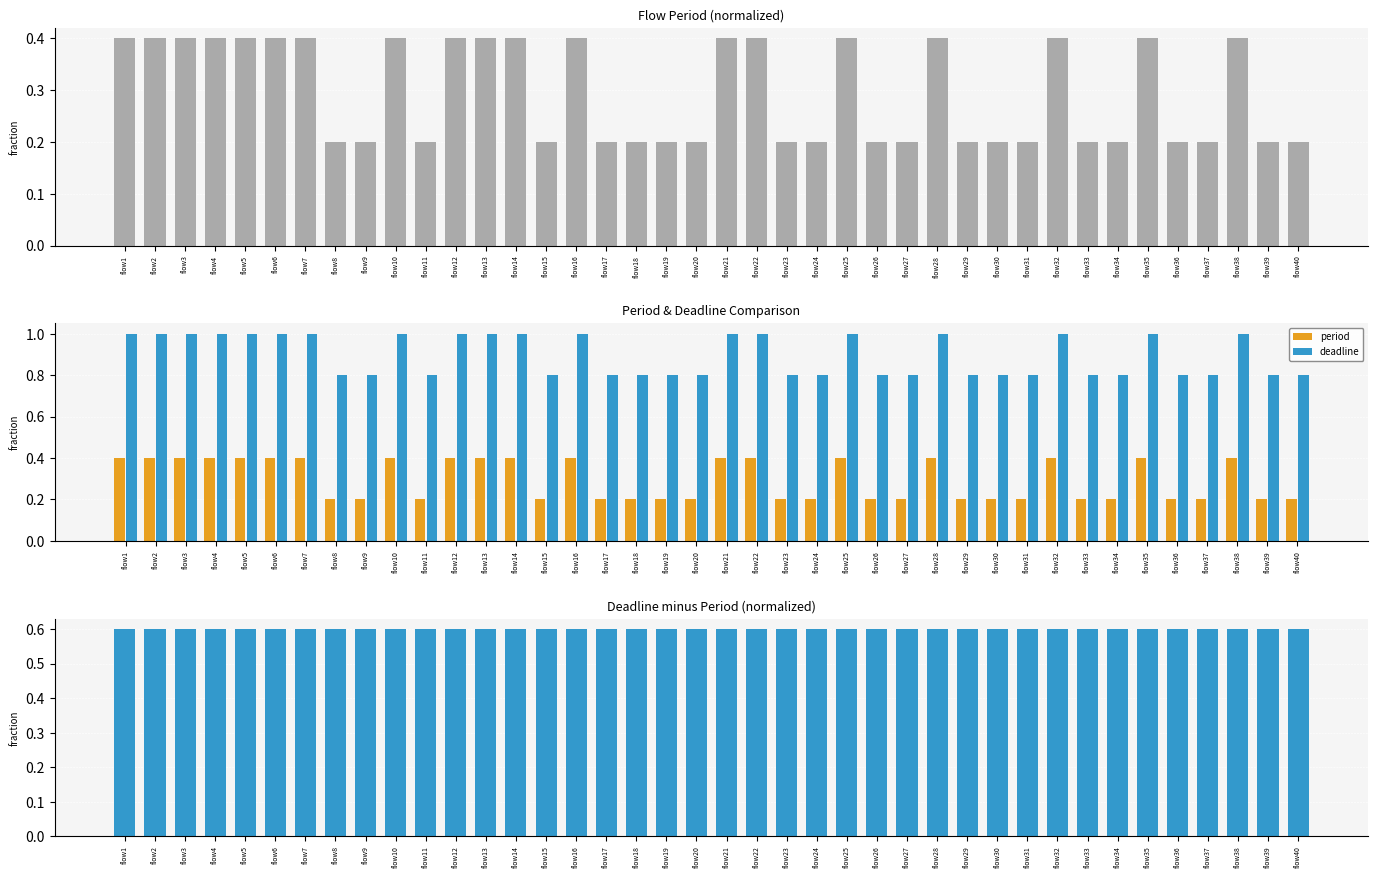

At how many categories does at least one series exceed 0?

40